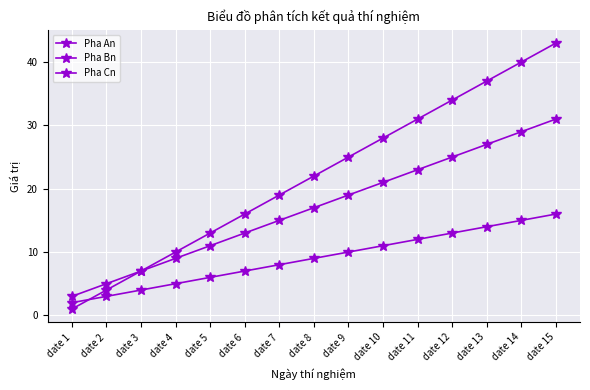

Does the chart have visible grid lines?

Yes